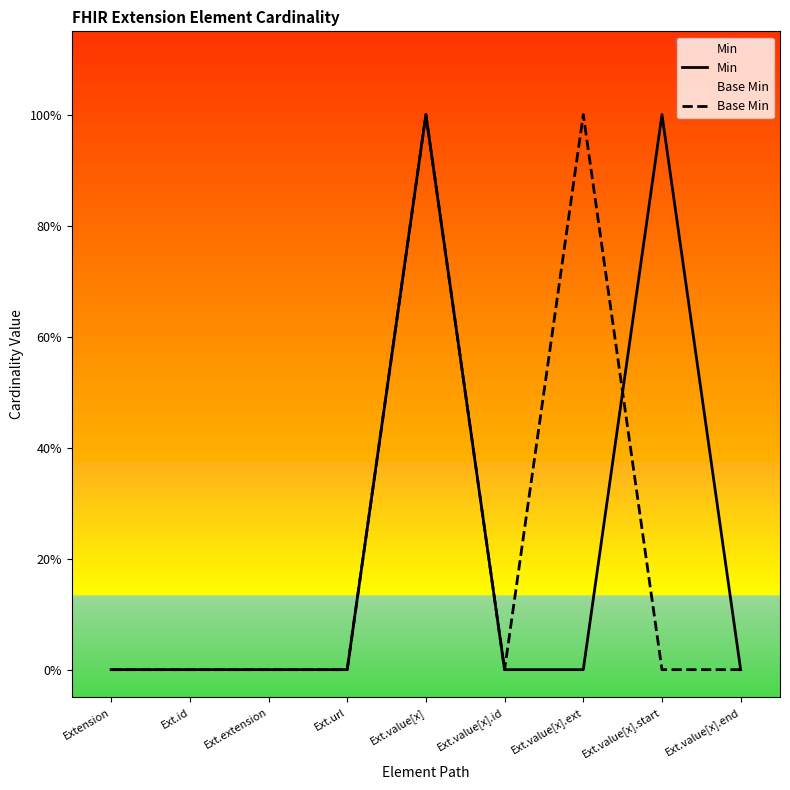

Reading left to right, list all the values displayed in this chart.

Min: 0	0	0	0	1	0	0	1	0
Base Min: 0	0	0	0	1	0	1	0	0